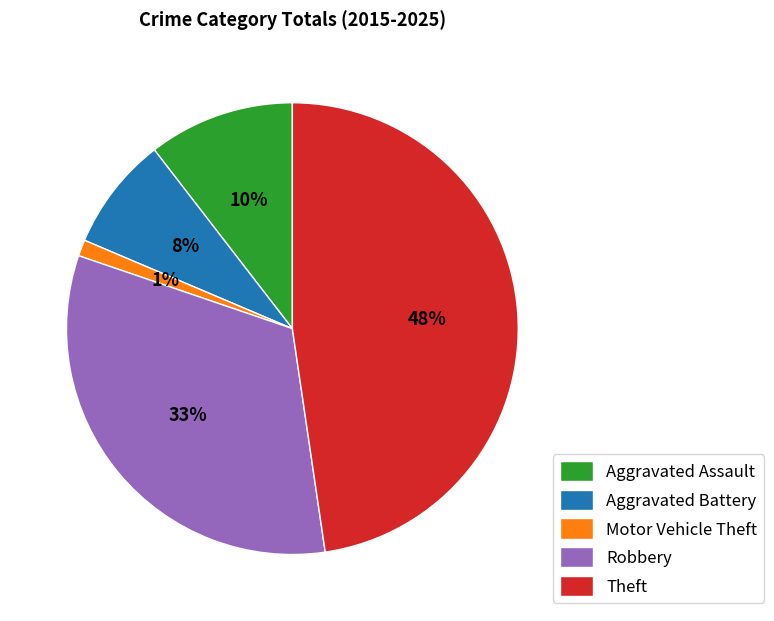

True or false: Theft accounts for 48% of the total.

True